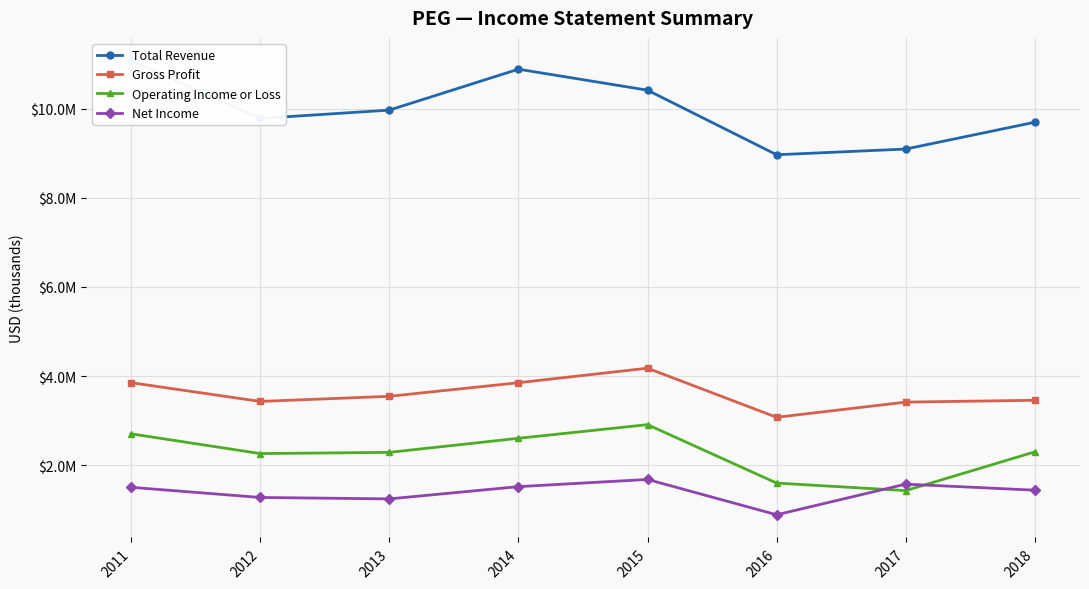

Is the value of Gross Profit at 2011 greater than the value of Total Revenue at 2014?

No